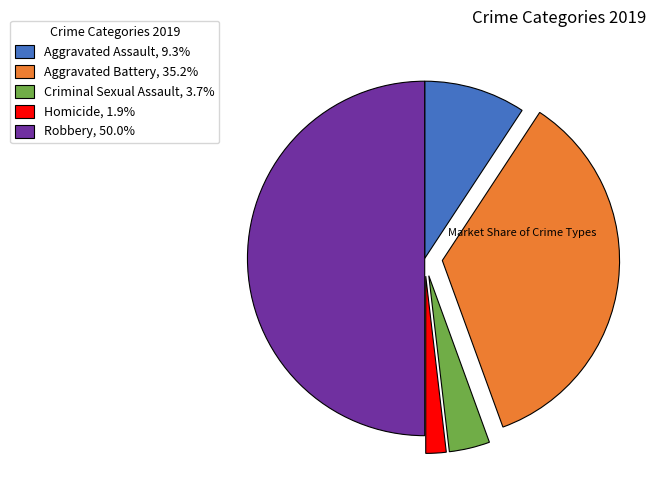

Combined, do Aggravated Battery, 35.2% and Criminal Sexual Assault, 3.7% account for over 50%?

No